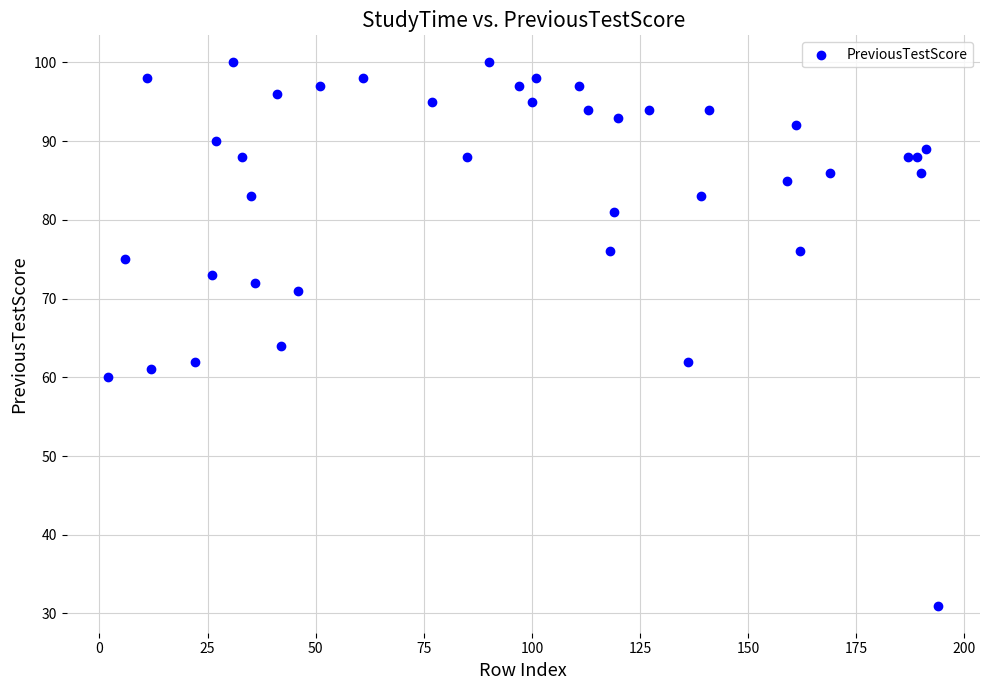

What Y value in the scatter plot is closest to 65?

64